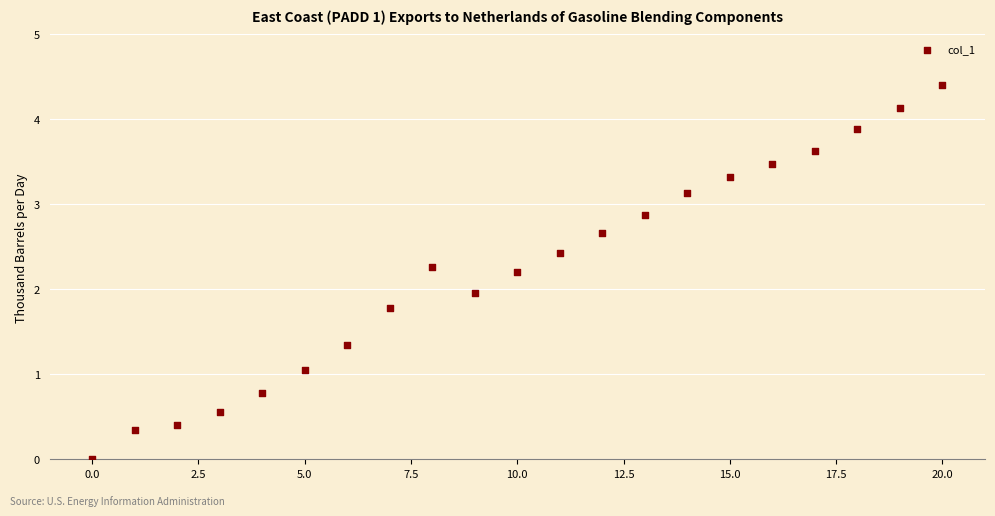

What is the range of Y values (max minus min)?

4.4